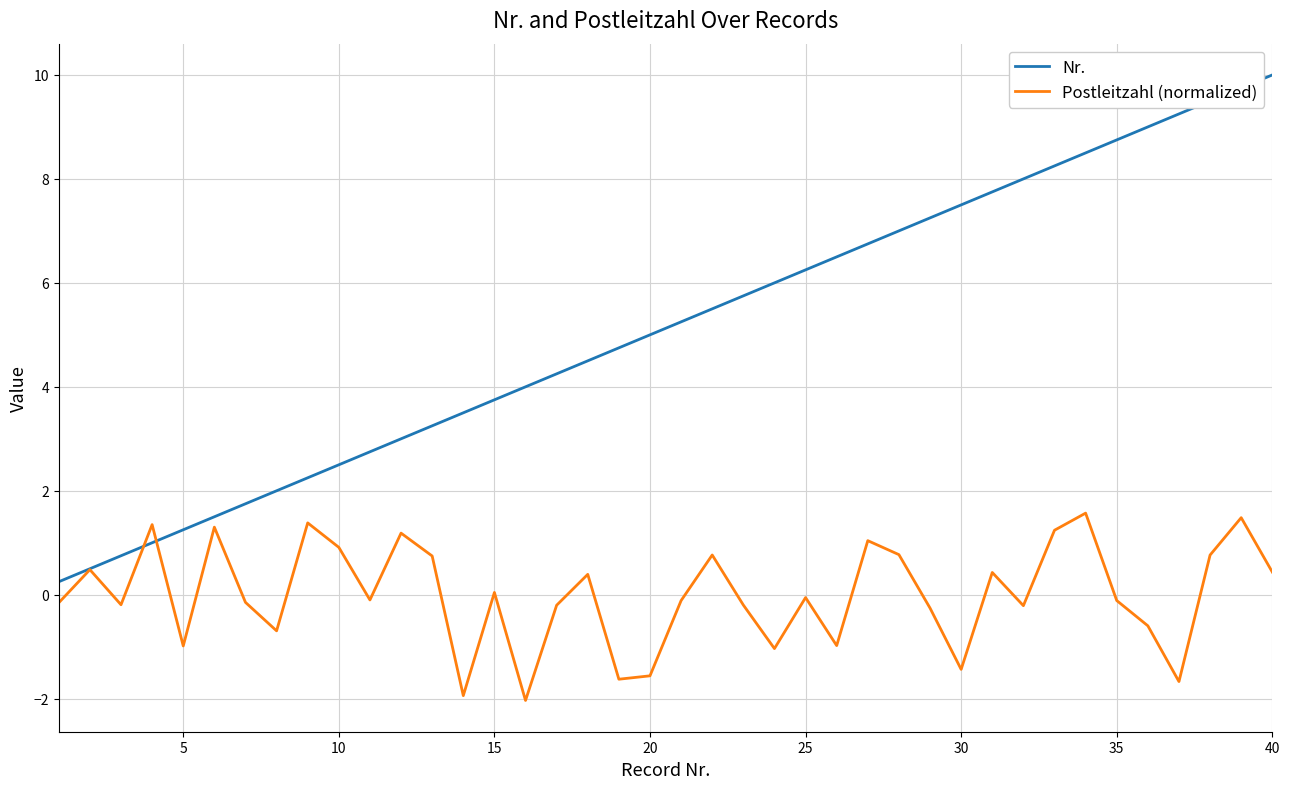

Which series has the largest total across all categories?

Nr.